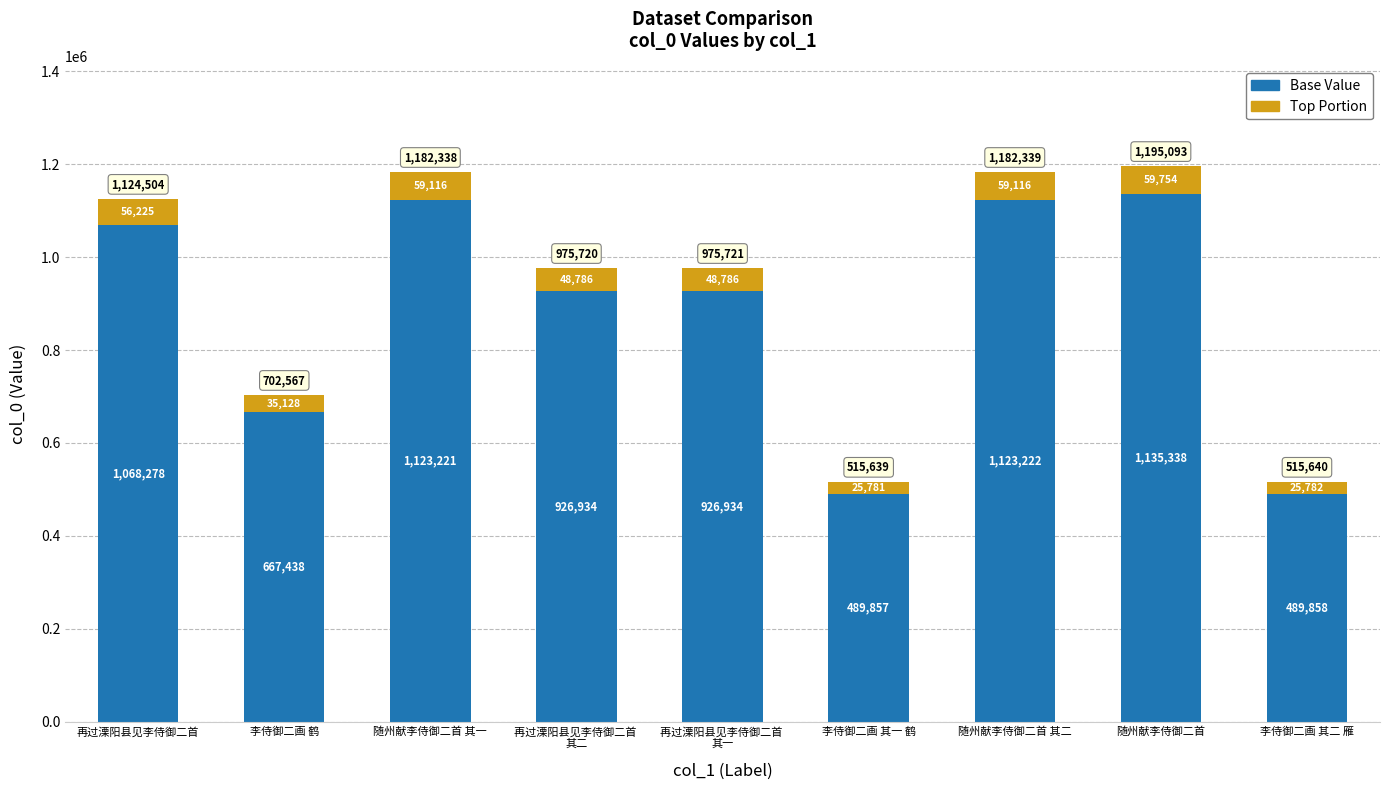

Is it true that Base Value equals 1123221.1 at 随州献李侍御二首 其一?

True